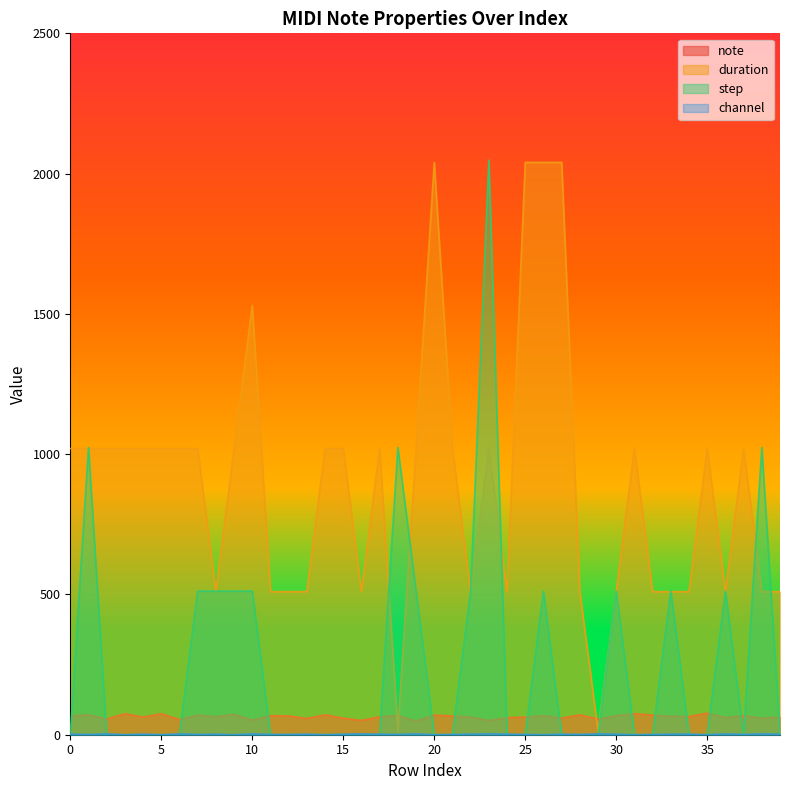

How many categories are shown in the chart?

40